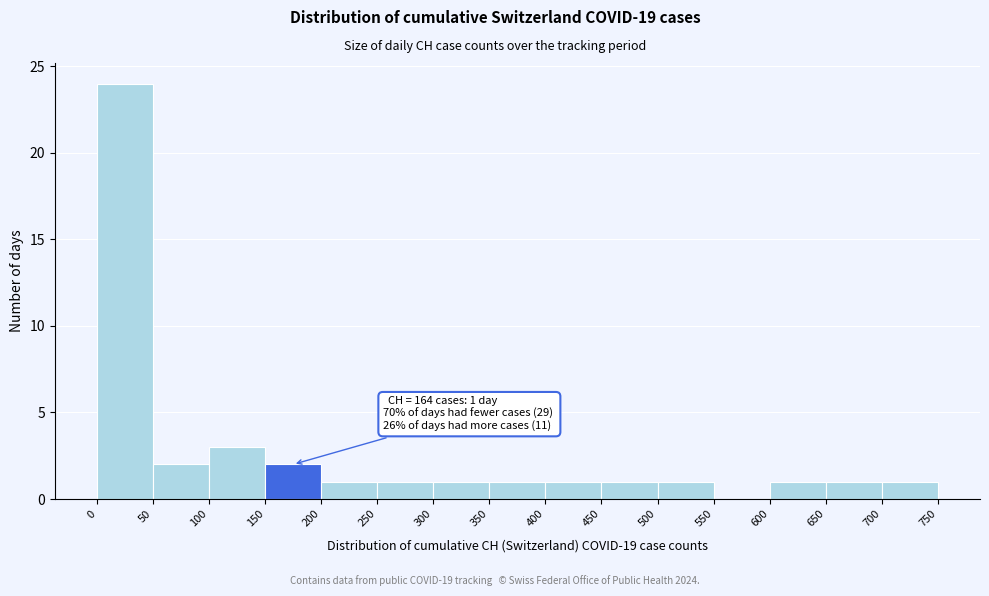

Over which range of the x-axis is the bar tallest?

0 to 50